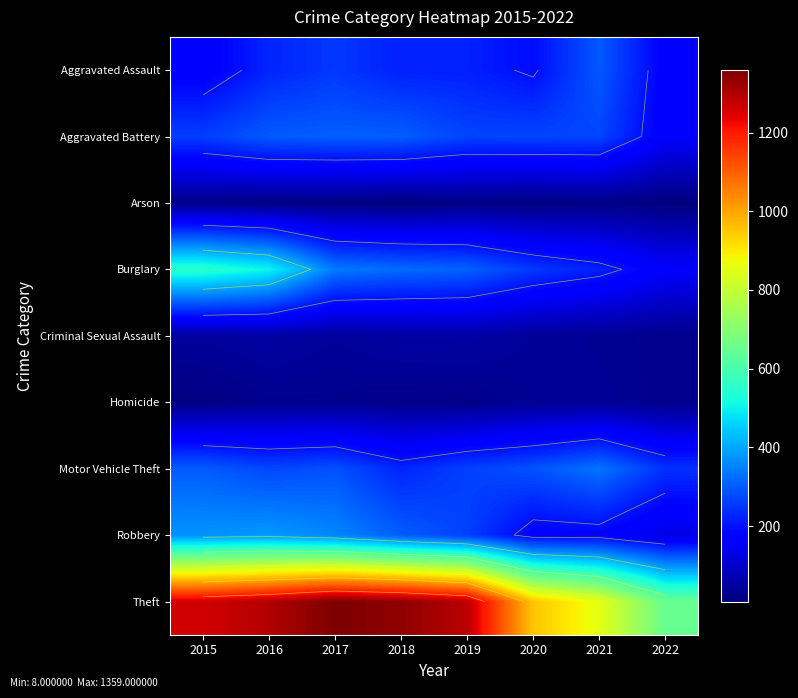

What is the minimum value shown in the chart?

8